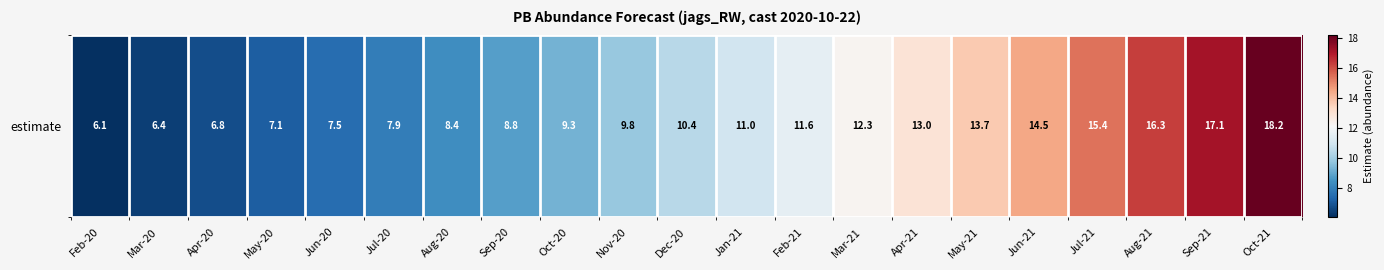

Reading left to right, transcribe all the data shown in this chart.

6.1	6.4	6.8	7.1	7.5	7.9	8.4	8.8	9.3	9.8	10.4	11.0	11.6	12.3	13.0	13.7	14.5	15.4	16.3	17.1	18.2